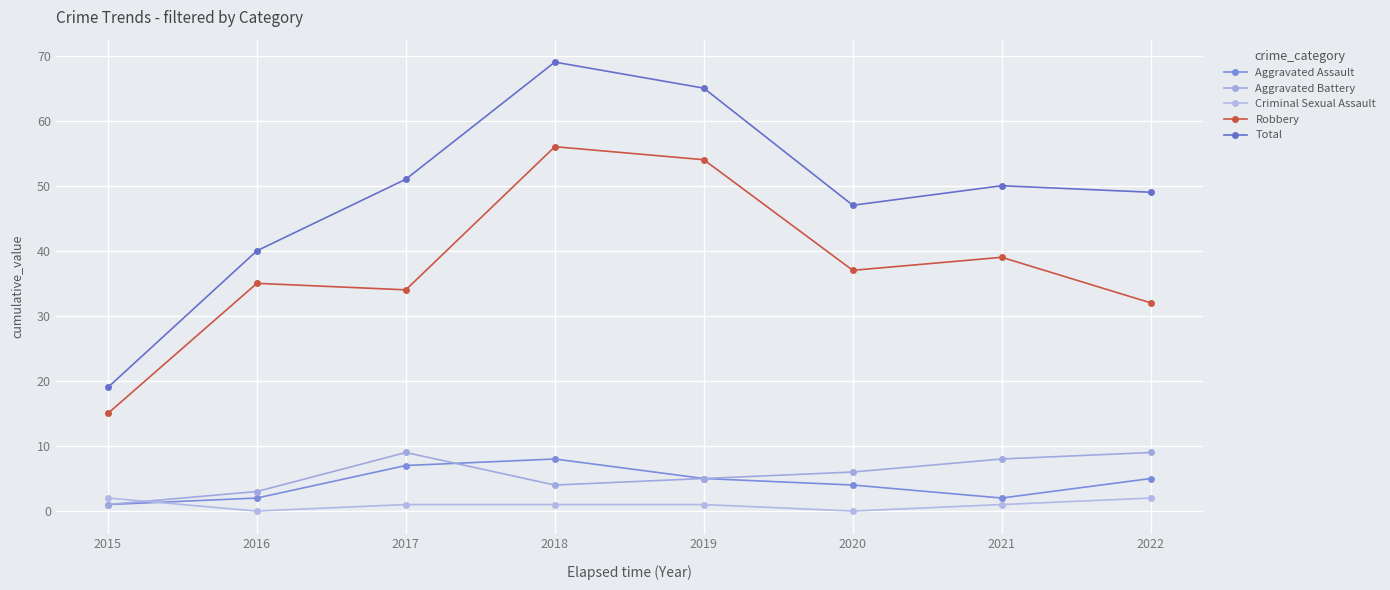

At which label is Aggravated Assault closest to 4?

2020